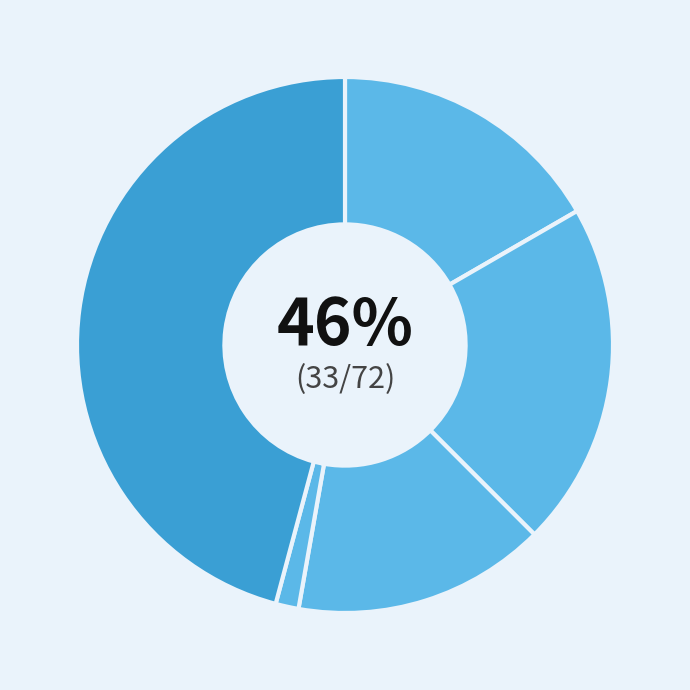

Is it true that Aggravated Assault is 17% of the pie?

True